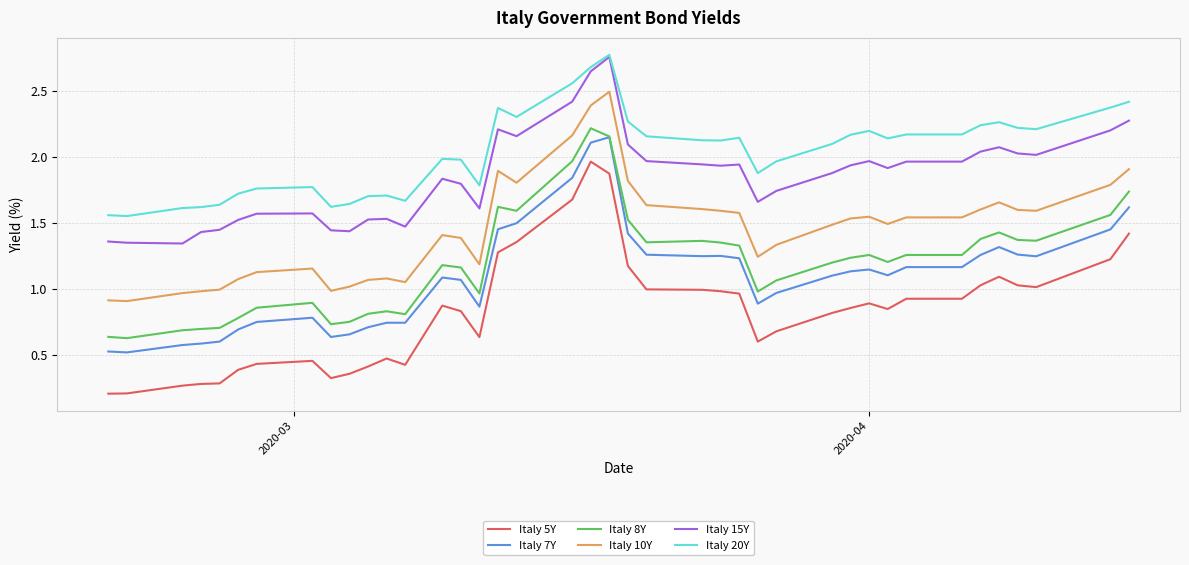

True or false: Italy 10Y and Italy 20Y intersect in this chart.

False